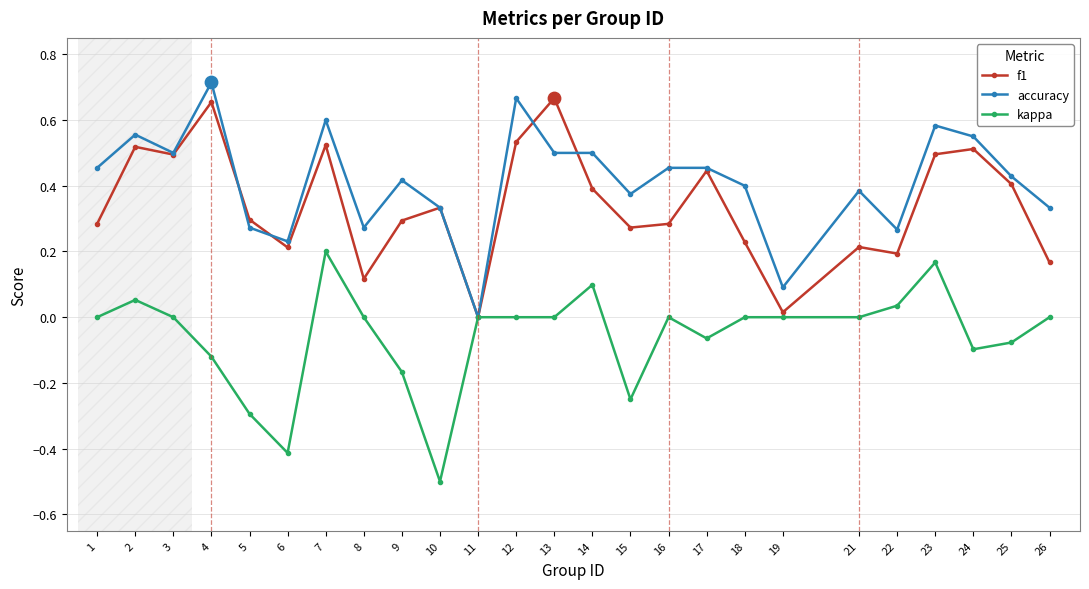

Is the value of kappa at 10 greater than the value of f1 at 6?

No